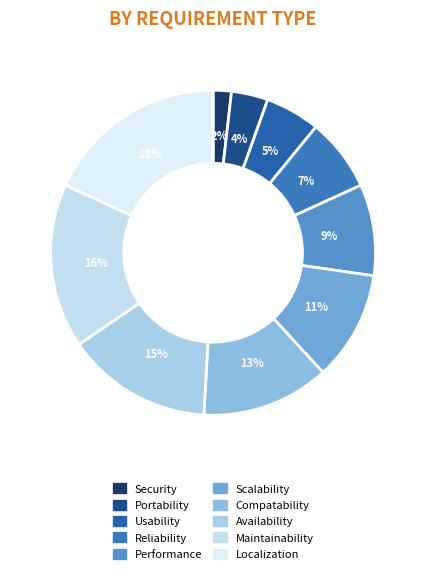

What portion of the pie excludes Scalability?

89.1%